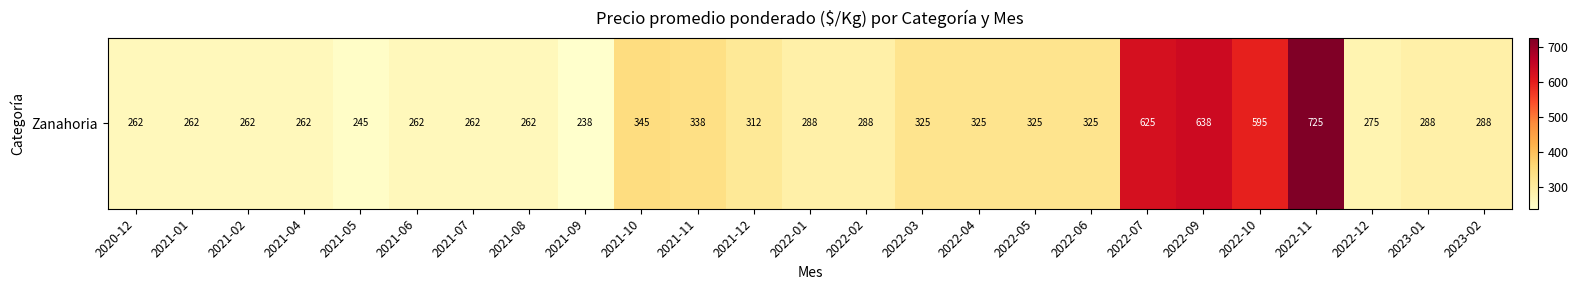

What is the sum of all values?

8622